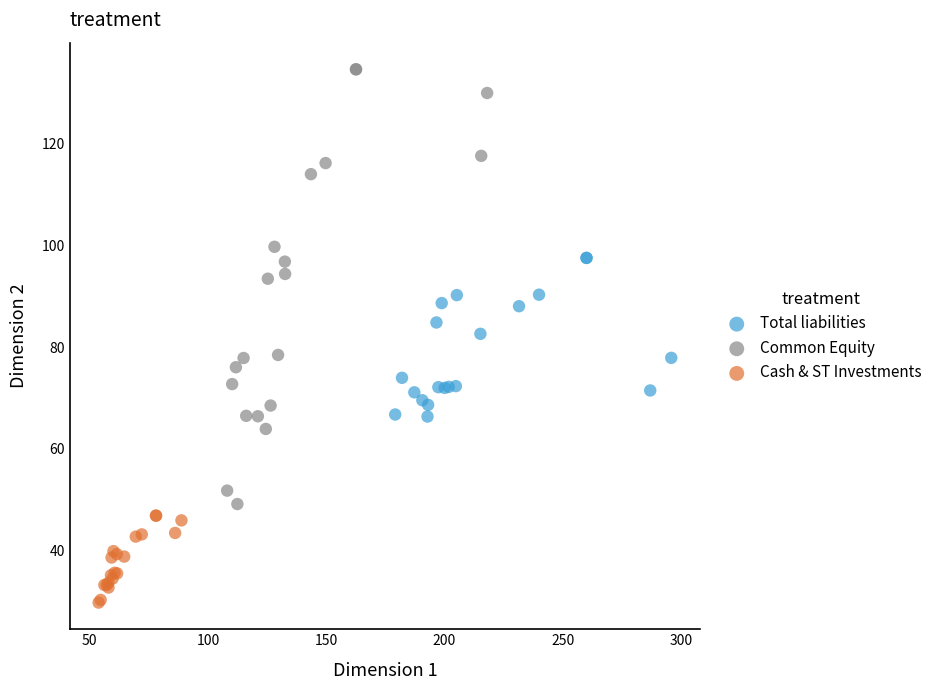

Which series contains the highest Y value?

Common Equity